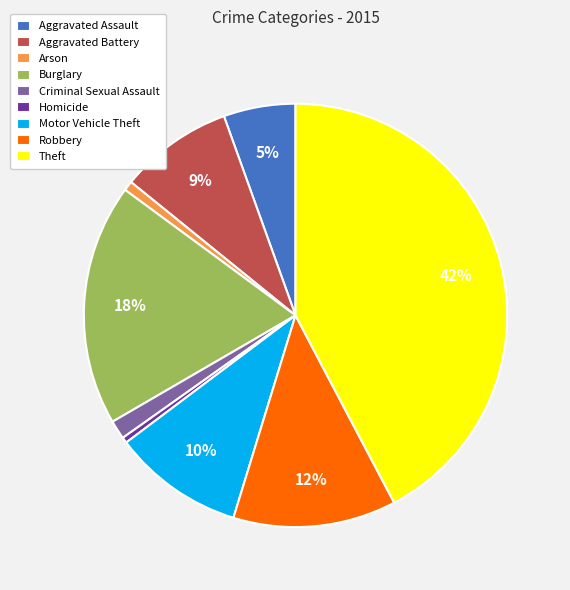

Which has a higher value, Theft or Motor Vehicle Theft?

Theft